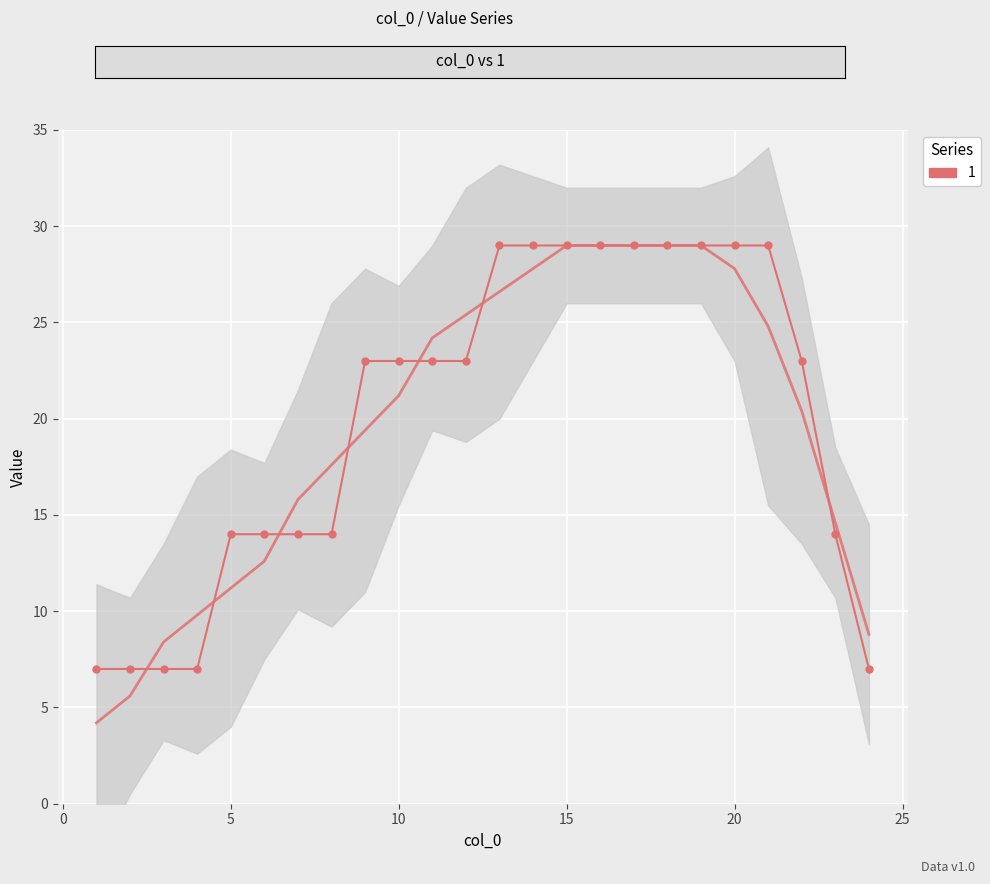

List the labels in order of value, largest first.

13, 14, 15, 16, 17, 18, 19, 20, 21, 9, 10, 11, 12, 22, 5, 6, 7, 8, 23, 1, 2, 3, 4, 24